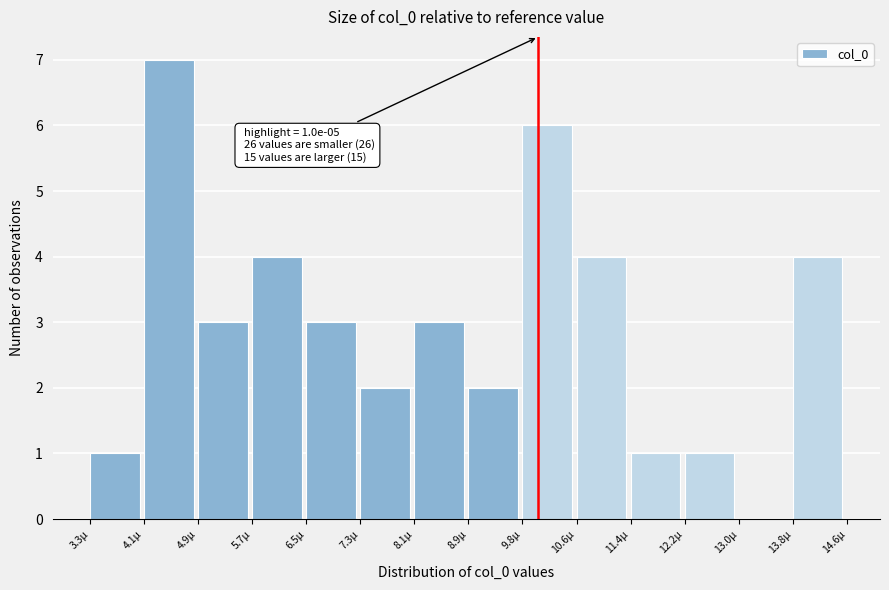

Reading left to right, transcribe all the data shown in this chart.

3.3µ=1	4.1µ=7	4.9µ=3	5.7µ=4	6.5µ=3	7.3µ=2	8.1µ=3	8.9µ=2	9.8µ=6	10.6µ=4	11.4µ=1	12.2µ=1	13.0µ=0	13.8µ=4